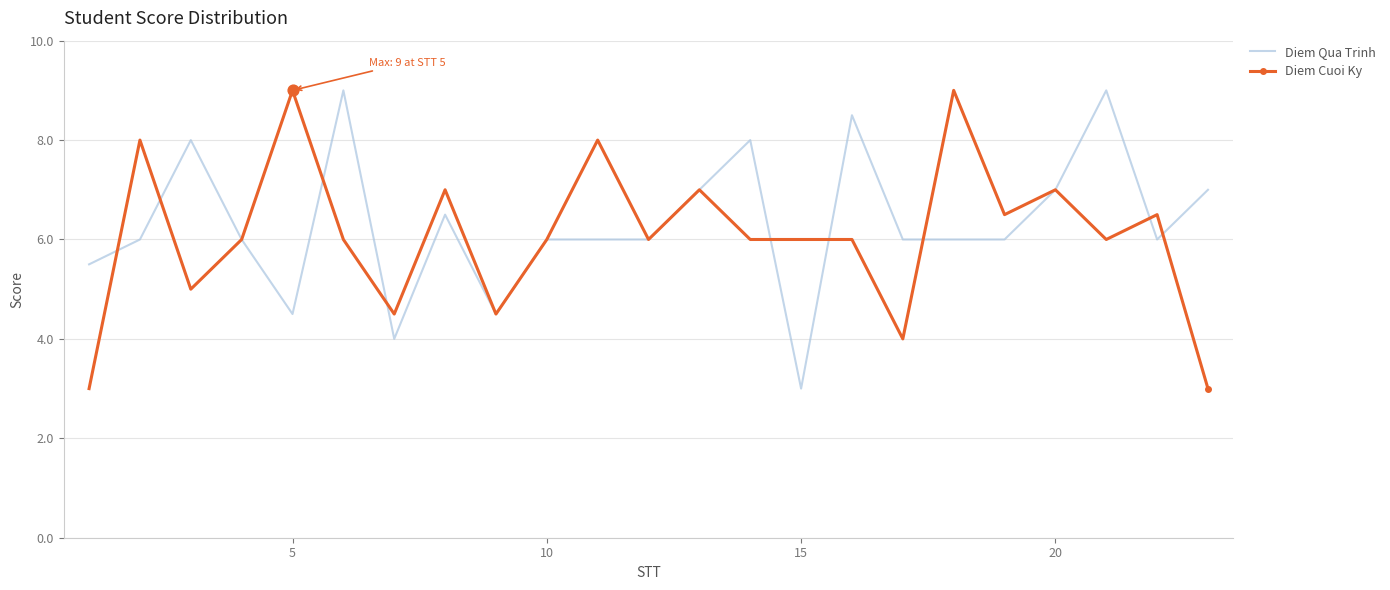

What is the smallest value displayed?

3.0